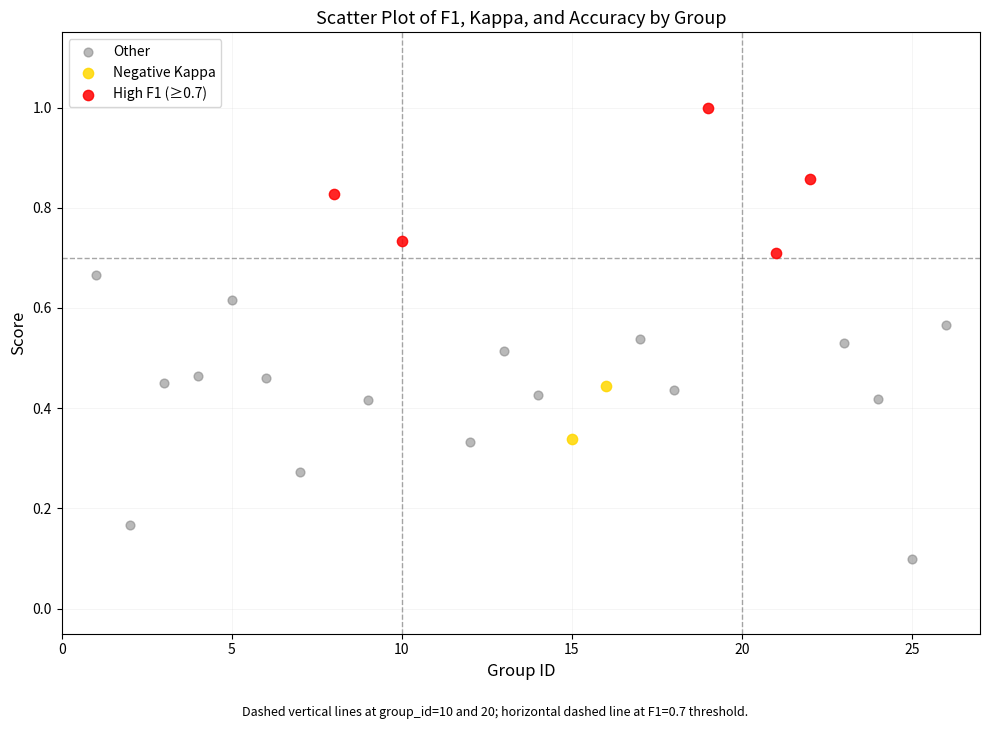

Which series contains the lowest Y value?

Other